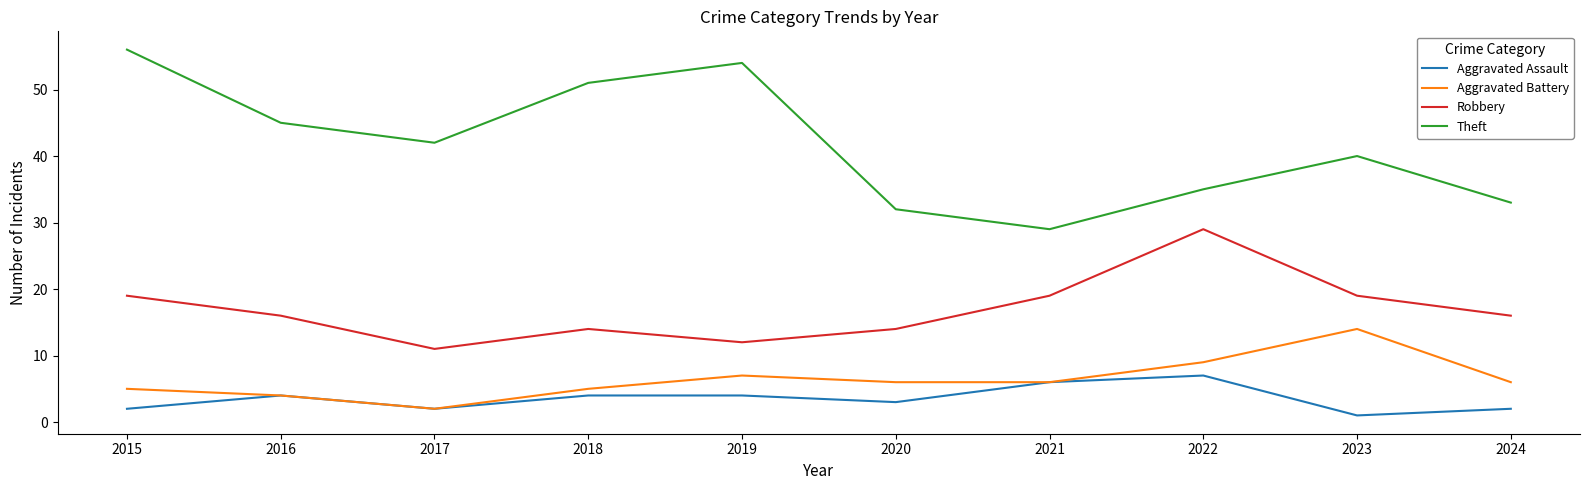

At which category is the sum across all series the highest?

2015